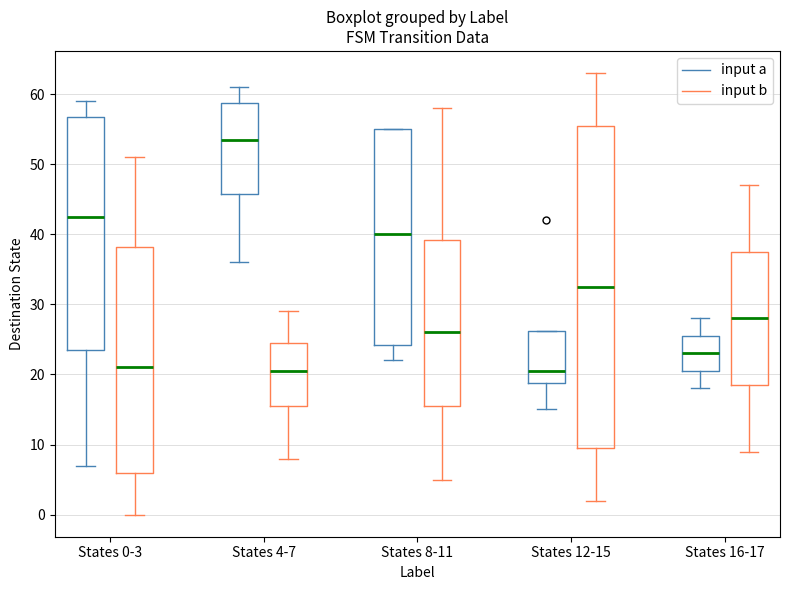

Comparing the boxes themselves (not the whiskers), which one is the tallest?

States 12-15 (input b)